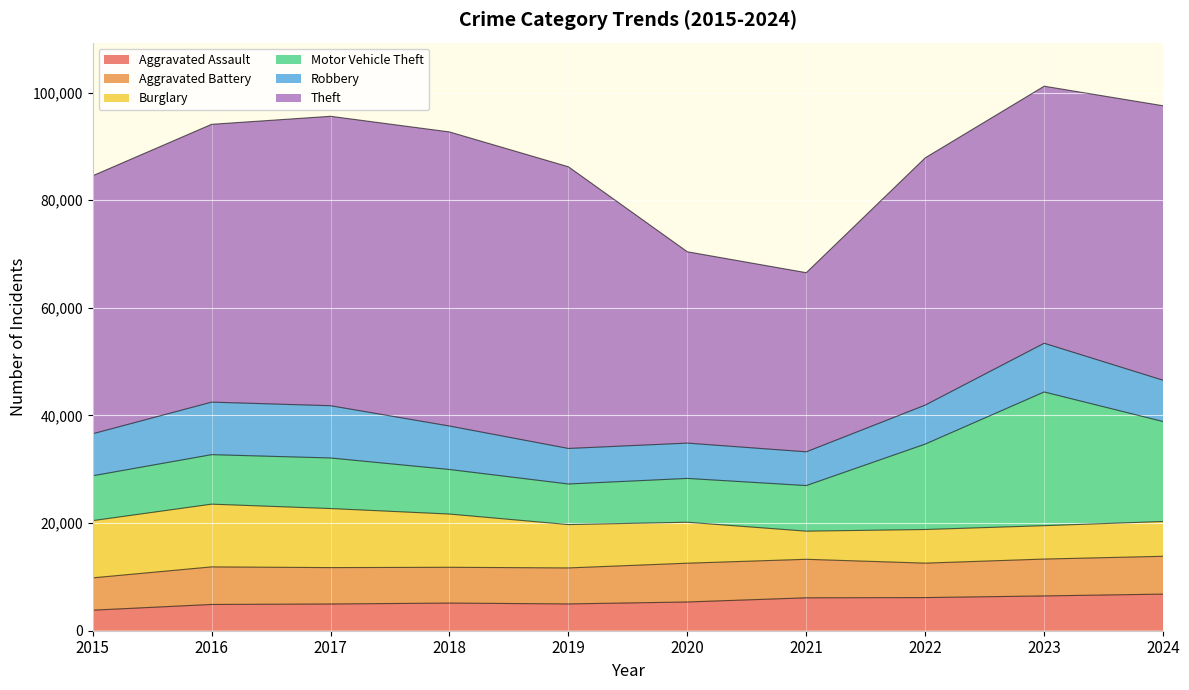

Which category has the highest value in the Aggravated Battery series?

2020